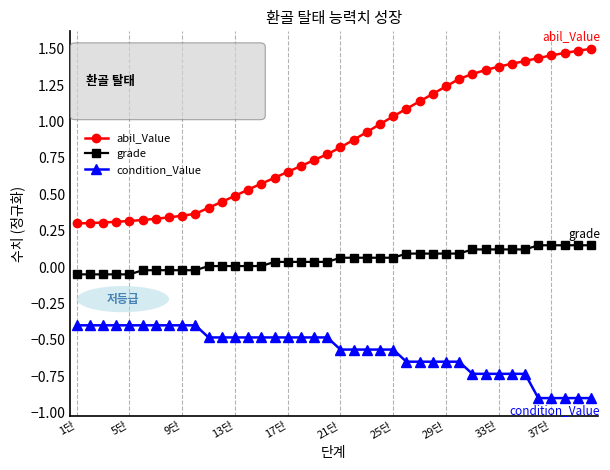

How many lines are shown in the chart?

3